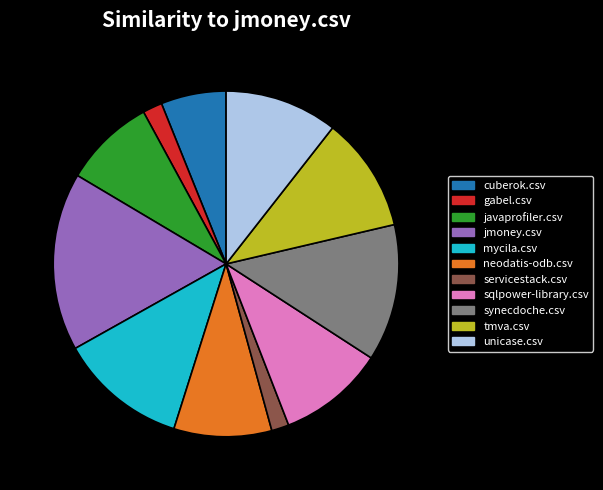

The javaprofiler.csv slice represents 9% of the pie. True or false?

True